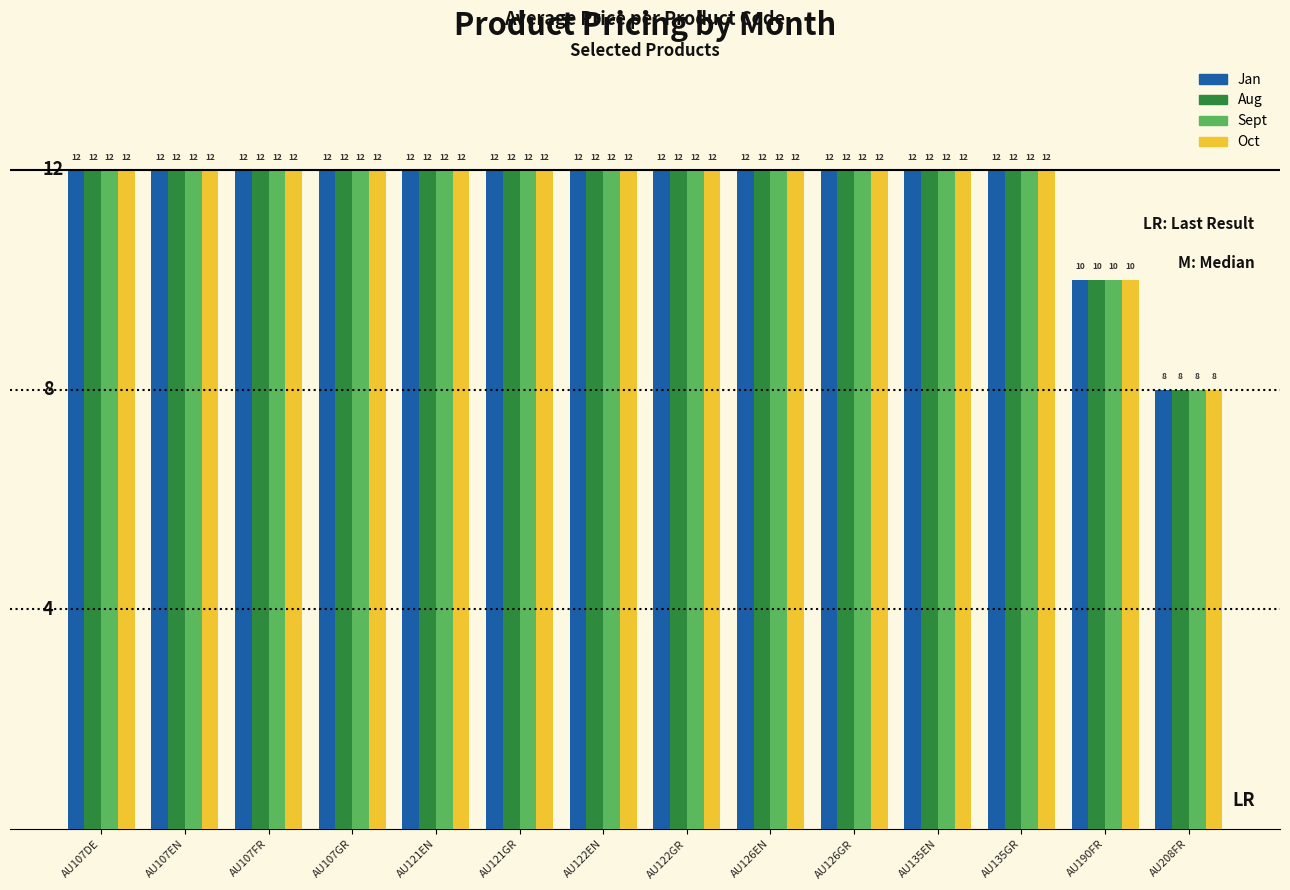

How many values in the Aug series exceed 11?

12